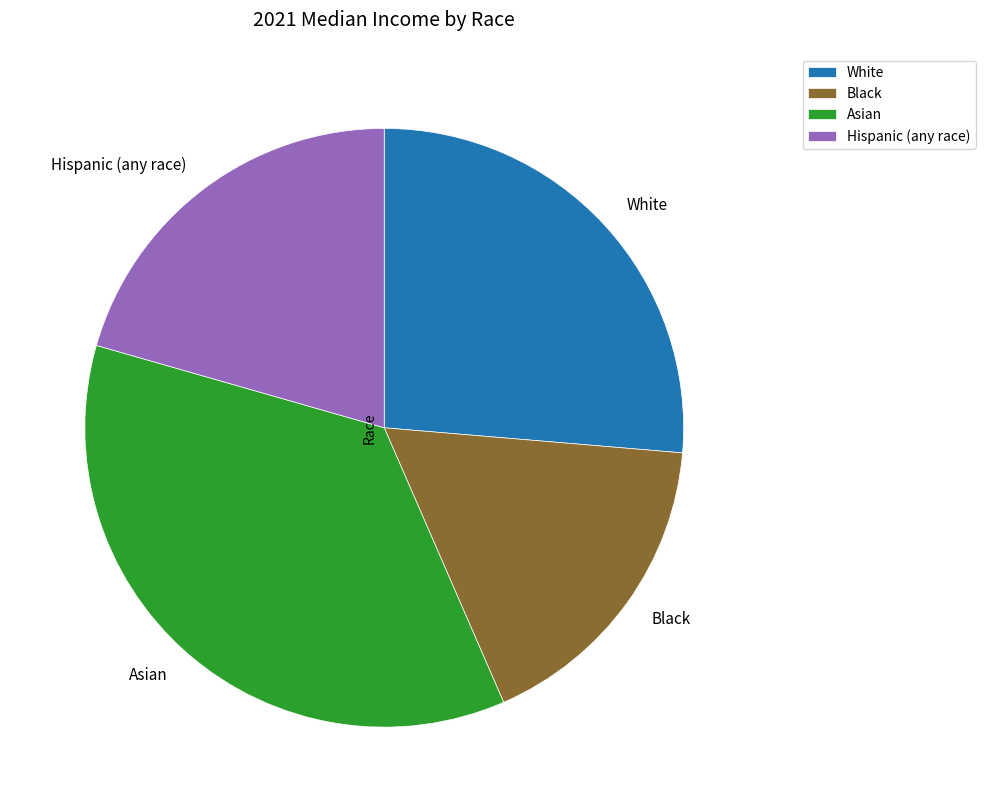

Rank the categories by value from highest to lowest.

Asian, White, Hispanic (any race), Black